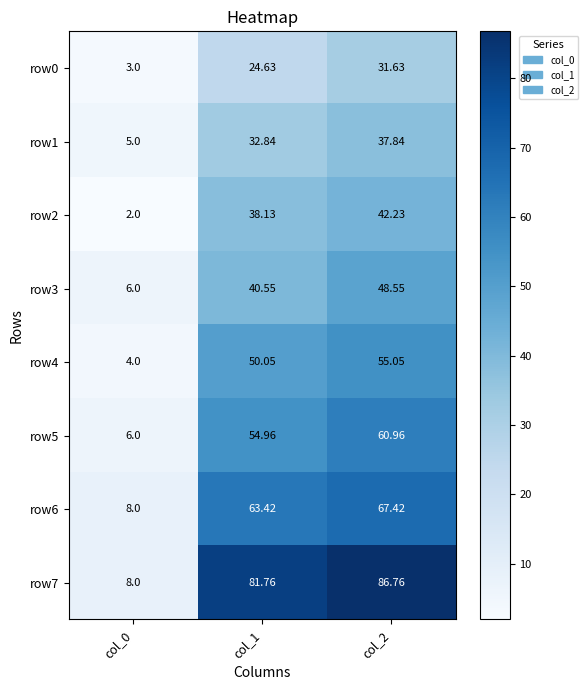

How many data points in row2 are above 38?

2